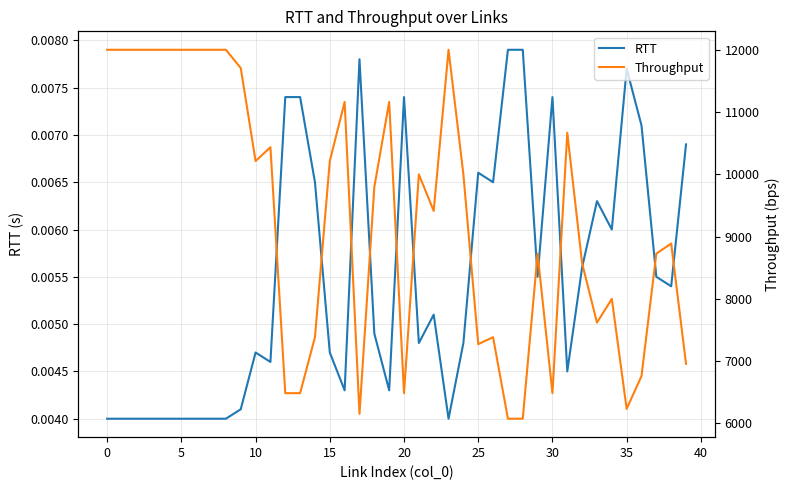

Does the chart have visible grid lines?

Yes